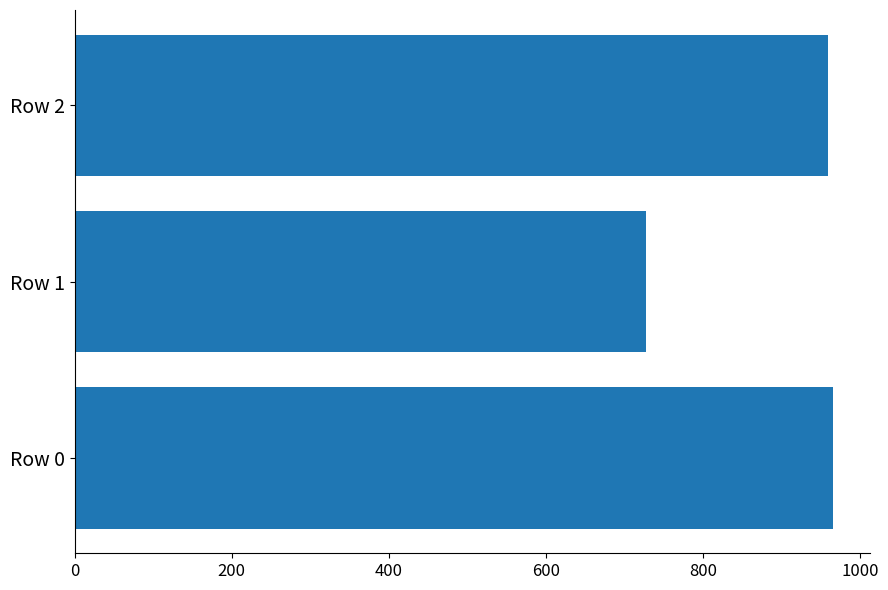

The value at Row 1 is 727.4. True or false?

True